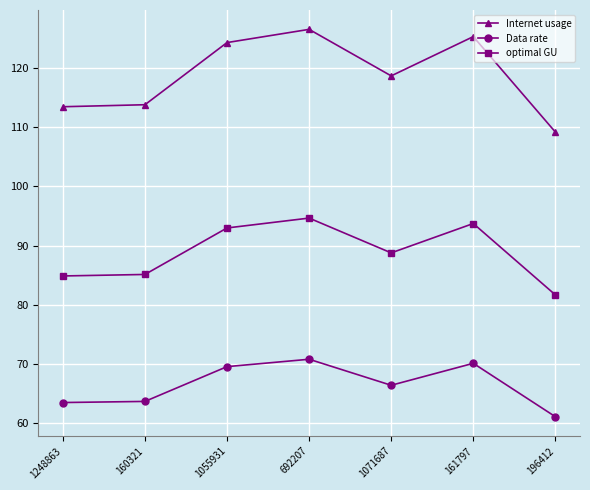

Which label corresponds to the largest value in the chart?

692207